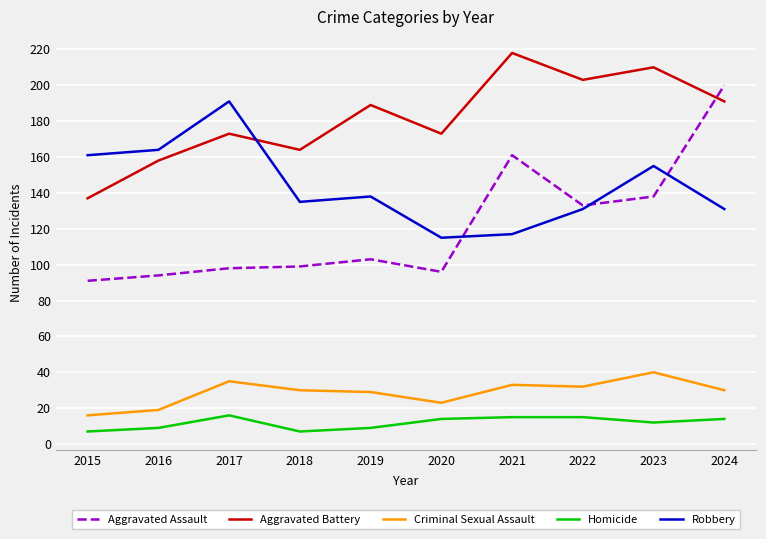

What is the difference between the maximum and minimum values in the Aggravated Assault series?

109